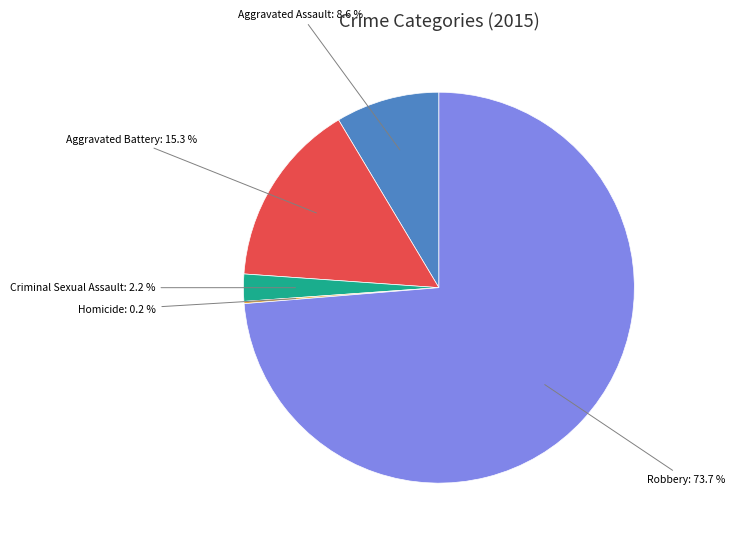

Is there any slice that represents more than half of the pie?

Yes